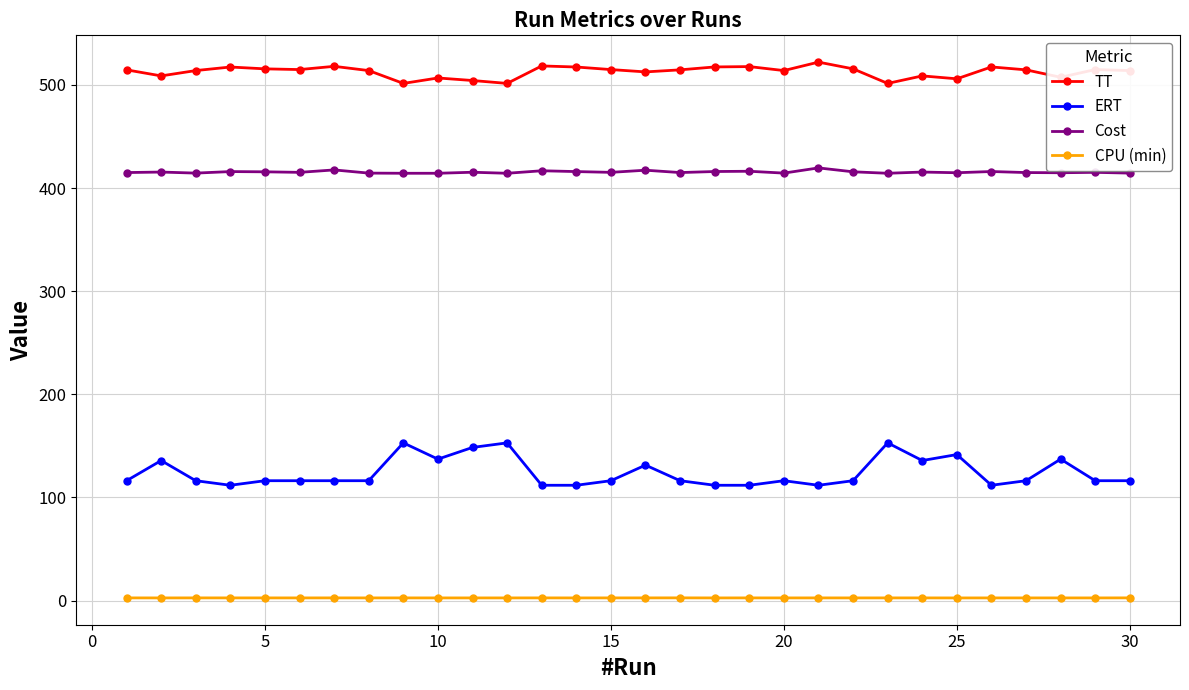

Which series has the largest range (max minus min)?

ERT